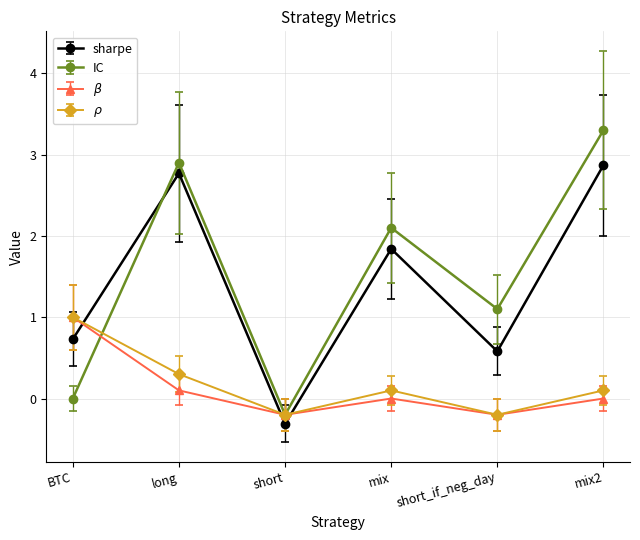

Is it true that sharpe equals 2.8 at long?

True